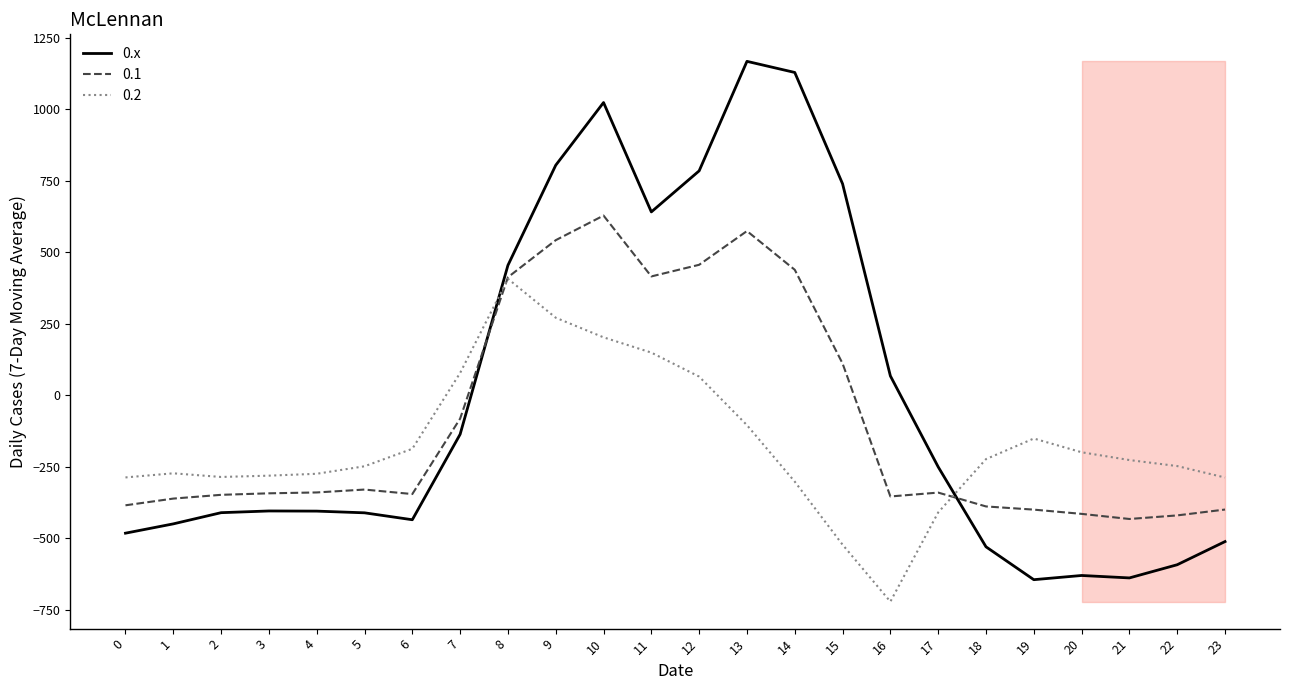

Rank the series by their maximum value, from lowest to highest.

0.2, 0.1, 0.x